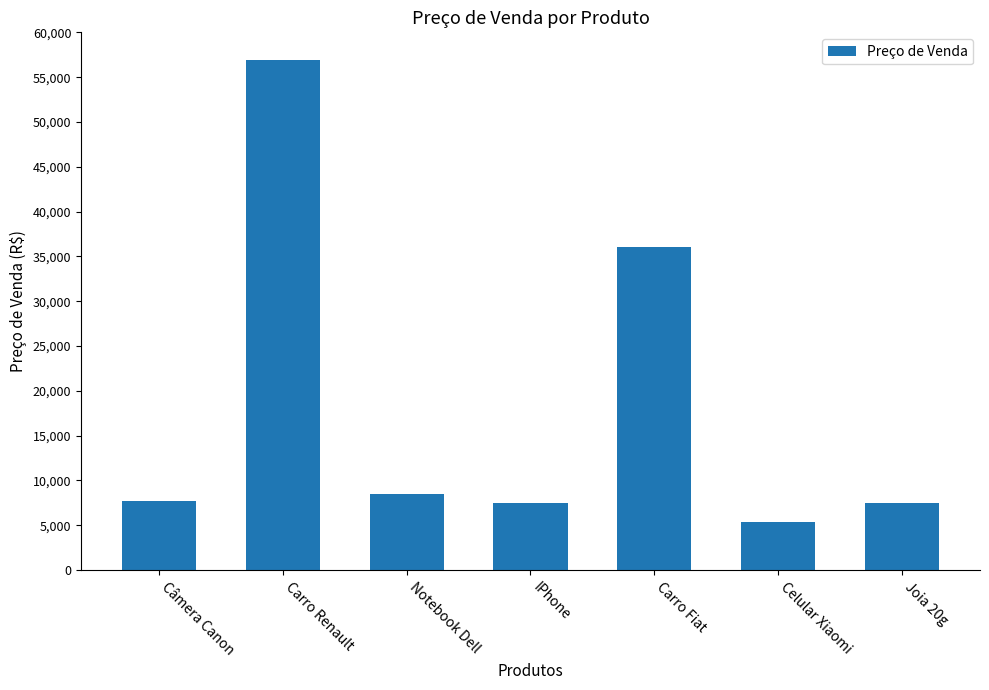

Which has a higher value, Carro Renault or Celular Xiaomi?

Carro Renault